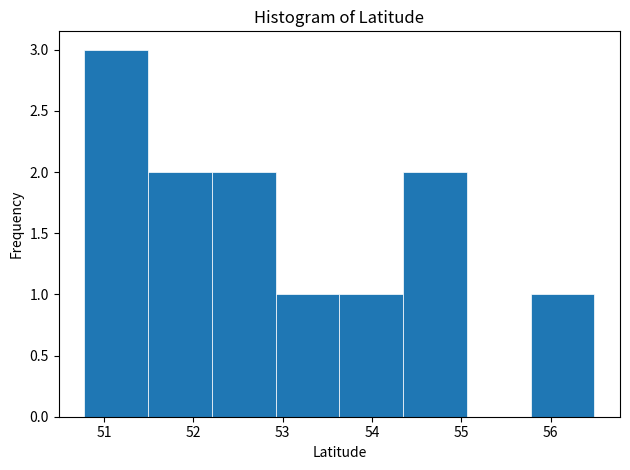

Reading left to right, list every bar in this chart as the range it spans on the x-axis followed by its height. Neither the bar edges nor the heights are printed on the chart, so give them approximately, as read against the axes.

50.8 to 51.5: 3
51.5 to 52.2: 2
52.2 to 52.9: 2
52.9 to 53.6: 1
53.6 to 54.3: 1
54.3 to 55.1: 2
55.1 to 55.8: 0
55.8 to 56.5: 1